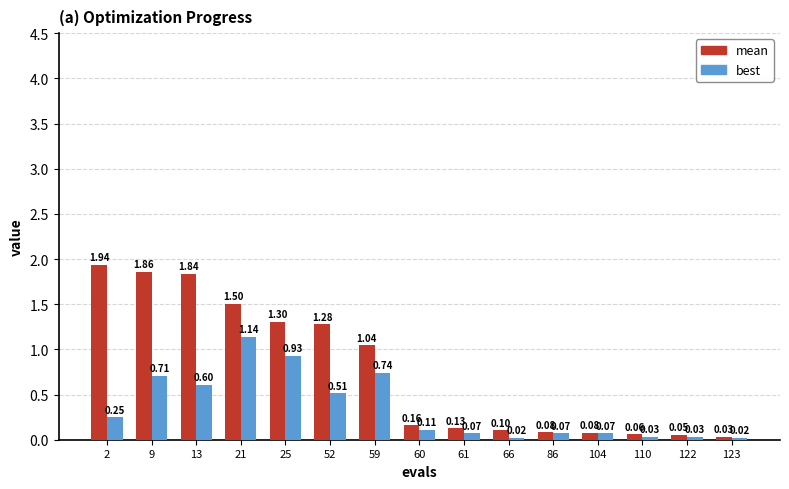

The mean series shows 0.1 at 104. True or false?

True